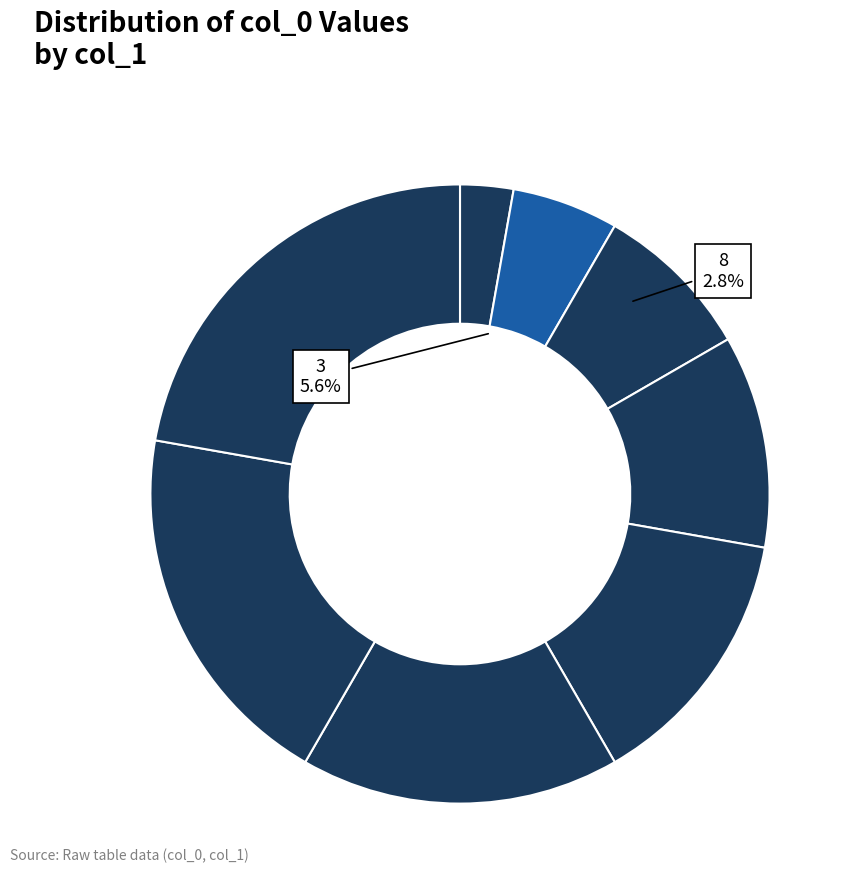

How many slices are in this pie chart?

8